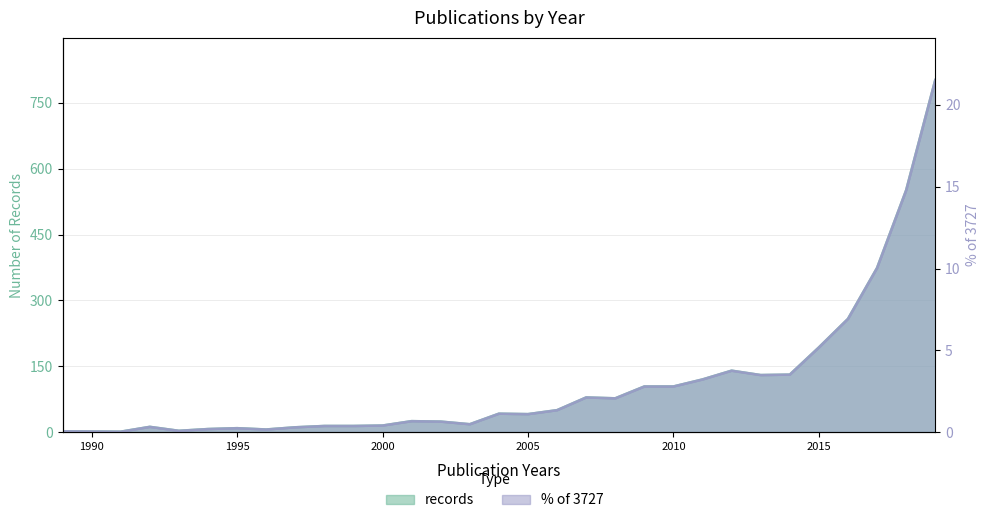

True or false: records and % of 3727 cross at least once.

False